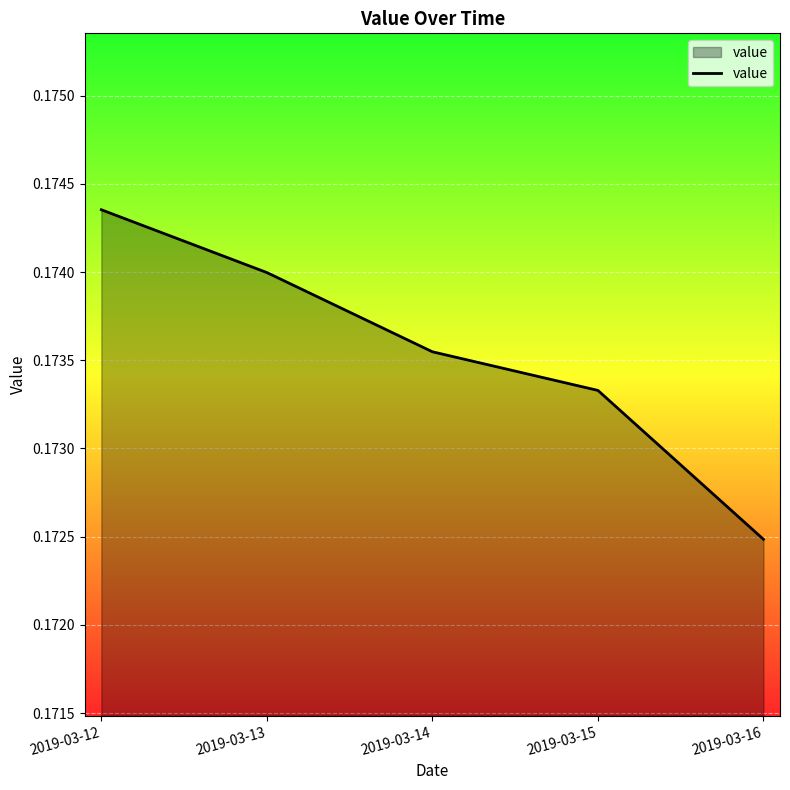

At which label is the value closest to 0?

2019-03-16